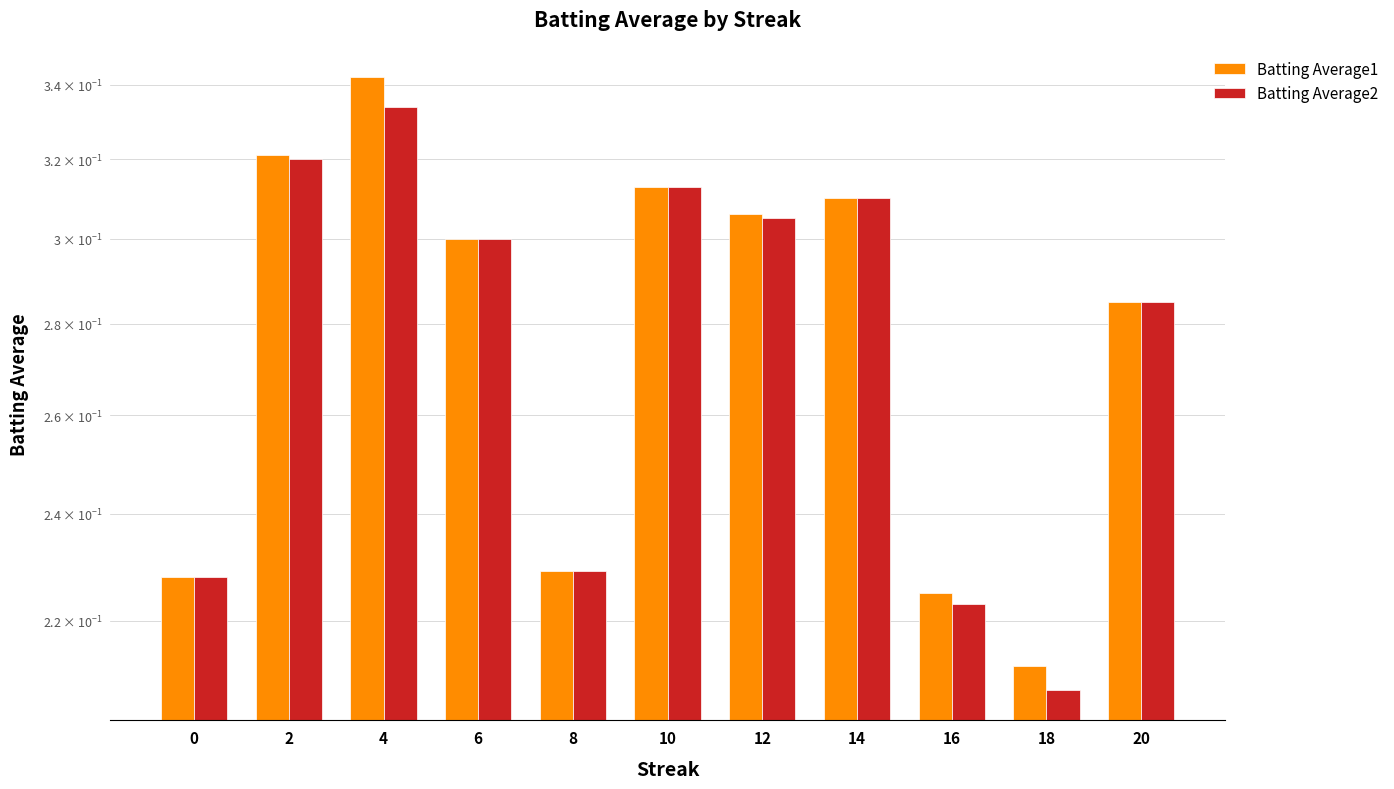

The Batting Average1 series shows 0.1 at 16. True or false?

False